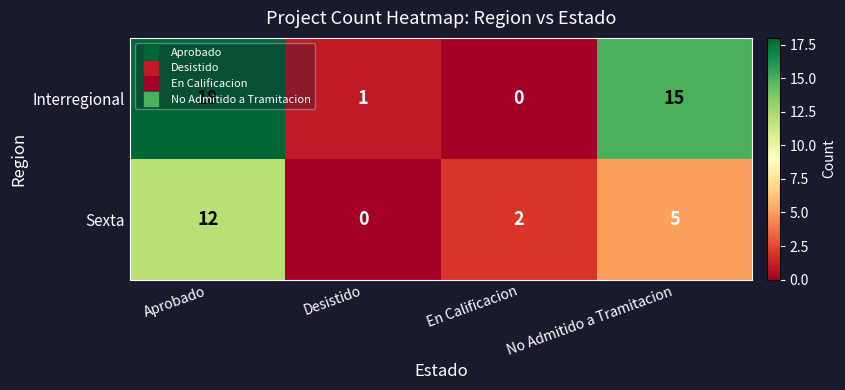

How many distinct data groups are displayed?

2